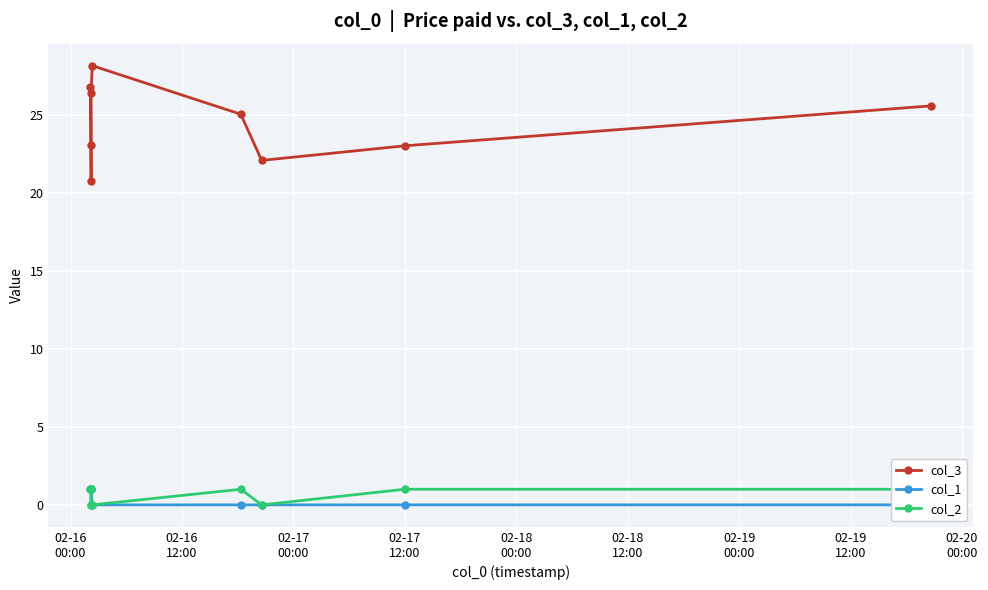

What are all the series names shown in the legend?

col_3, col_1, col_2